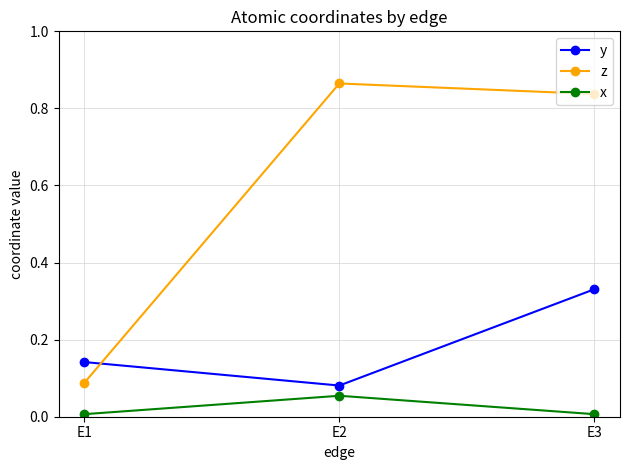

Is the value of z at E3 greater than the value of x at E2?

Yes